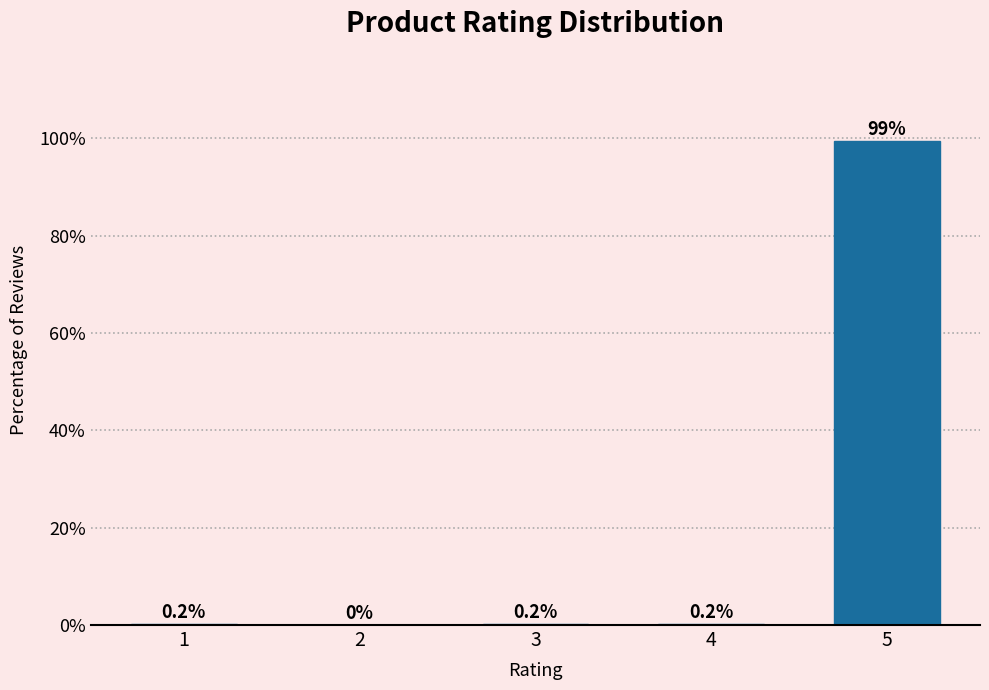

Reading left to right, what are all the values shown in this chart?

1=0.2	2=0.0	3=0.2	4=0.2	5=99.4